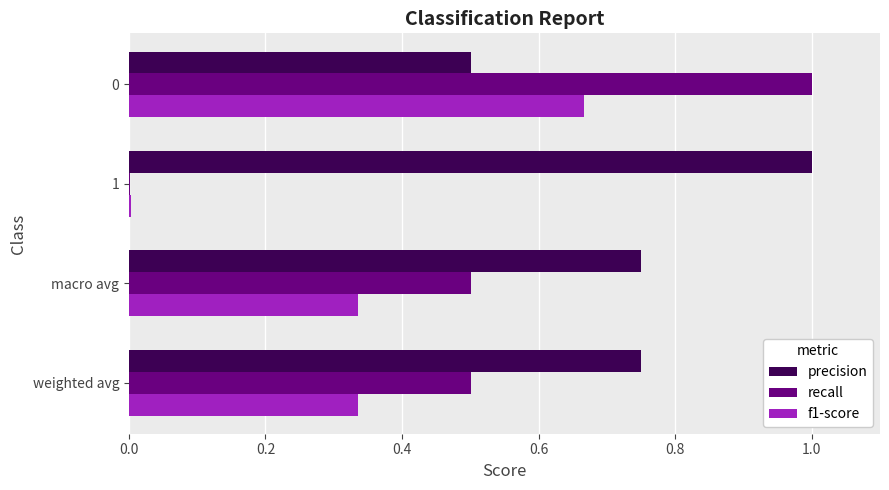

Where is f1-score nearest to the value 0?

1